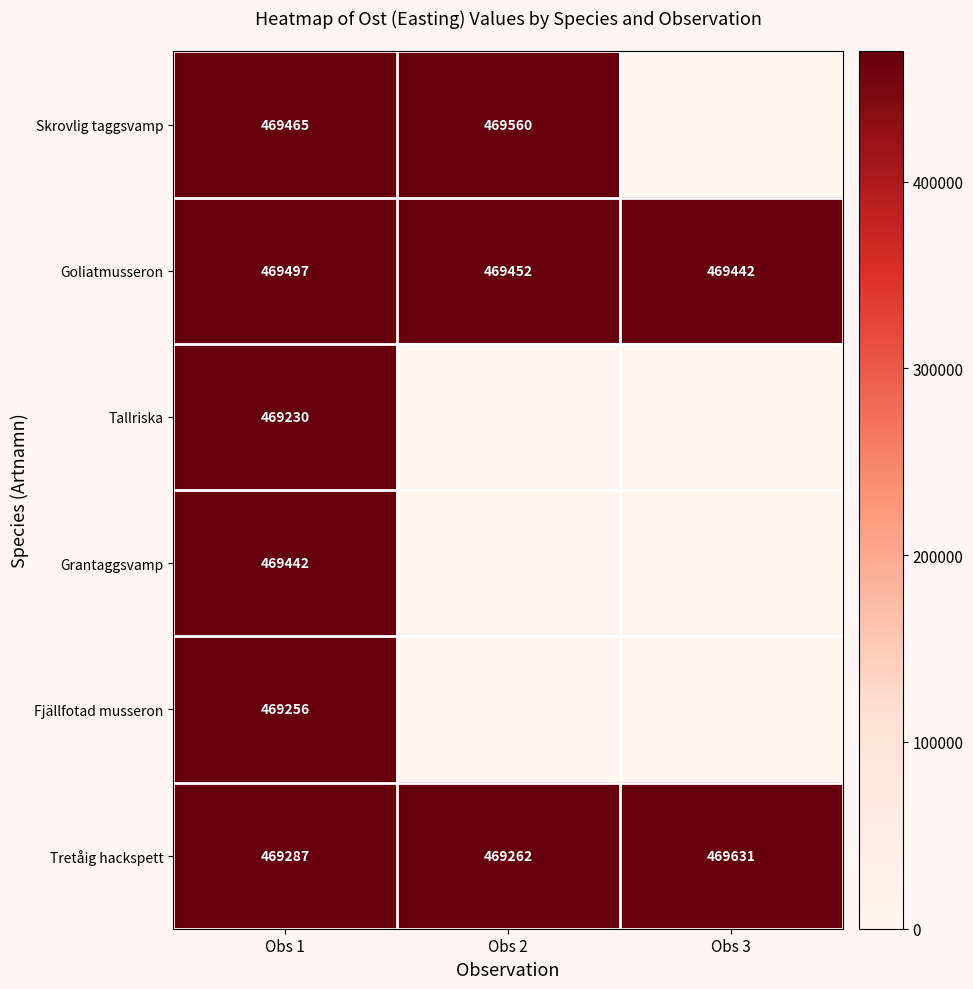

How many data points in Goliatmusseron are less than 469452?

1